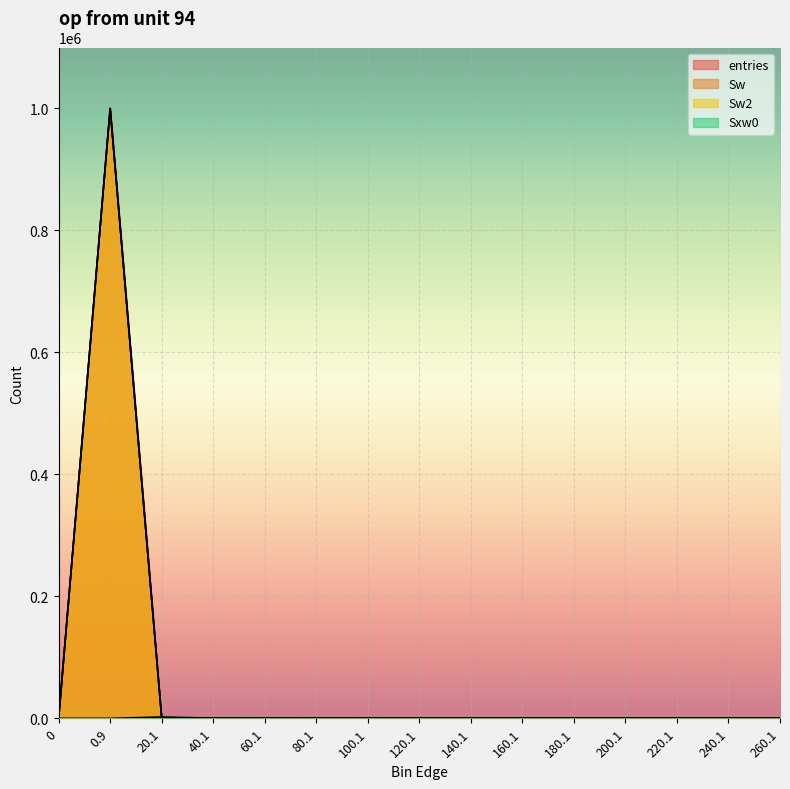

What is the sum of the Sxw0 values at 160.1 and 40.1?

249